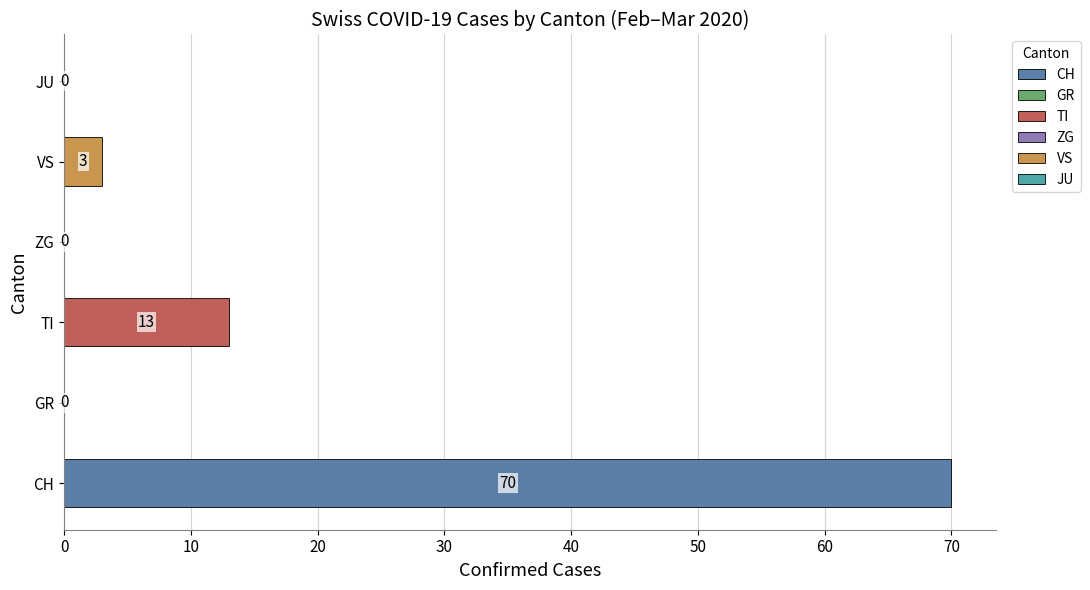

The value of VS at 2020-02-28 is 0. True or false?

True